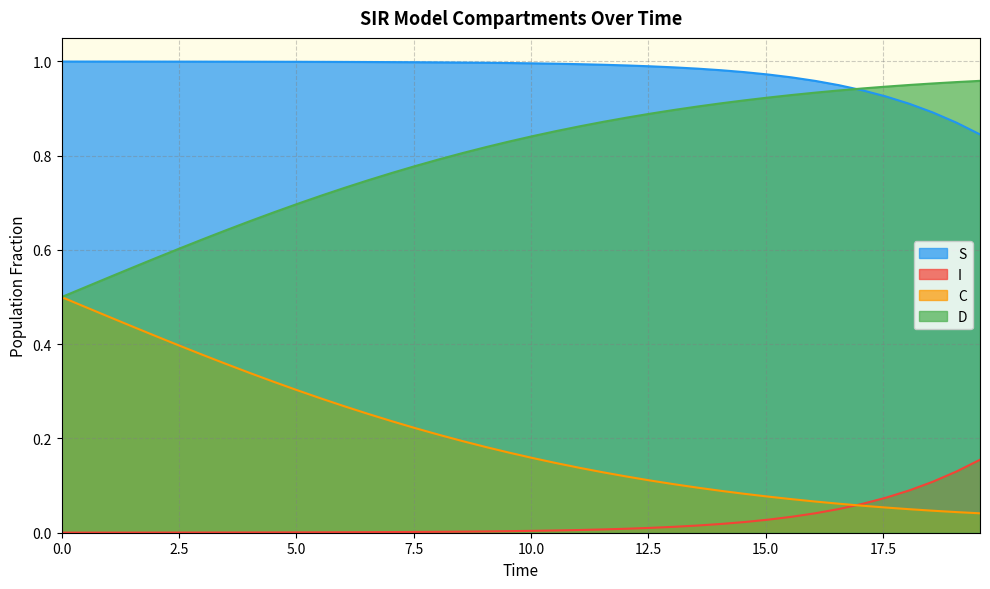

Reading left to right, list all the values displayed in this chart.

S: 1.0	1.0	1.0	1.0	1.0	1.0	1.0	1.0	1.0	1.0	1.0	1.0	1.0	1.0	1.0	1.0	1.0	1.0	1.0	1.0	1.0	1.0	1.0	1.0	1.0	1.0	1.0	1.0	1.0	1.0	1.0	1.0	1.0	0.9	0.9	0.9	0.9	0.9	0.9	0.8
I: 0.0	0.0	0.0	0.0	0.0	0.0	0.0	0.0	0.0	0.0	0.0	0.0	0.0	0.0	0.0	0.0	0.0	0.0	0.0	0.0	0.0	0.0	0.0	0.0	0.0	0.0	0.0	0.0	0.0	0.0	0.0	0.0	0.0	0.1	0.1	0.1	0.1	0.1	0.1	0.2
C: 0.5	0.5	0.5	0.4	0.4	0.4	0.4	0.4	0.3	0.3	0.3	0.3	0.3	0.3	0.2	0.2	0.2	0.2	0.2	0.2	0.2	0.1	0.1	0.1	0.1	0.1	0.1	0.1	0.1	0.1	0.1	0.1	0.1	0.1	0.1	0.1	0.0	0.0	0.0	0.0
D: 0.5	0.5	0.5	0.6	0.6	0.6	0.6	0.6	0.7	0.7	0.7	0.7	0.7	0.7	0.8	0.8	0.8	0.8	0.8	0.8	0.8	0.9	0.9	0.9	0.9	0.9	0.9	0.9	0.9	0.9	0.9	0.9	0.9	0.9	0.9	0.9	1.0	1.0	1.0	1.0